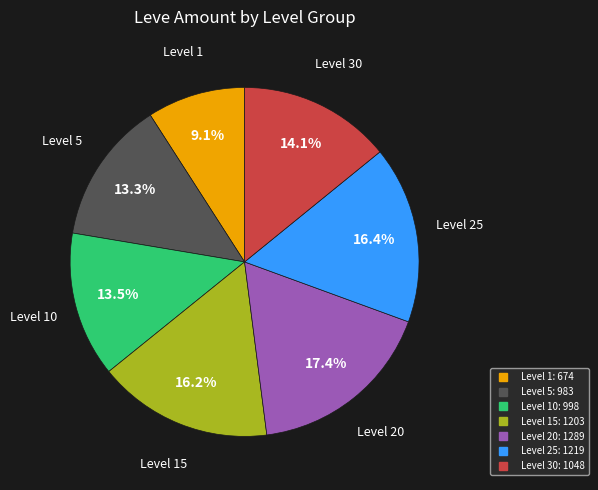

Count the number of slices in the pie.

7